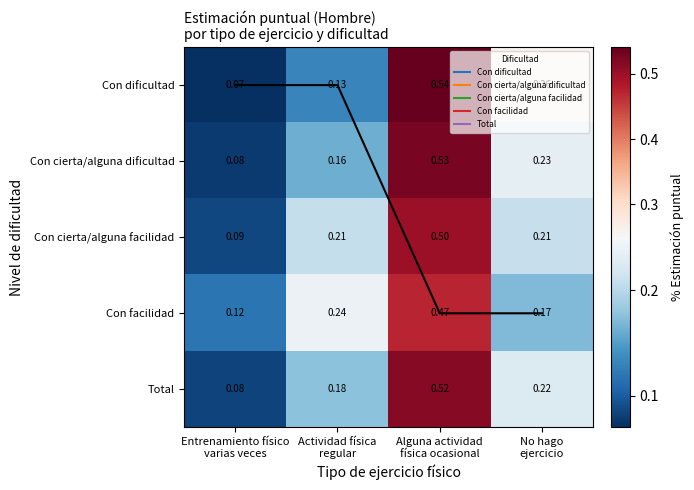

The value of Con cierta/alguna facilidad at Entrenamiento físico varias veces is 0.1. True or false?

True